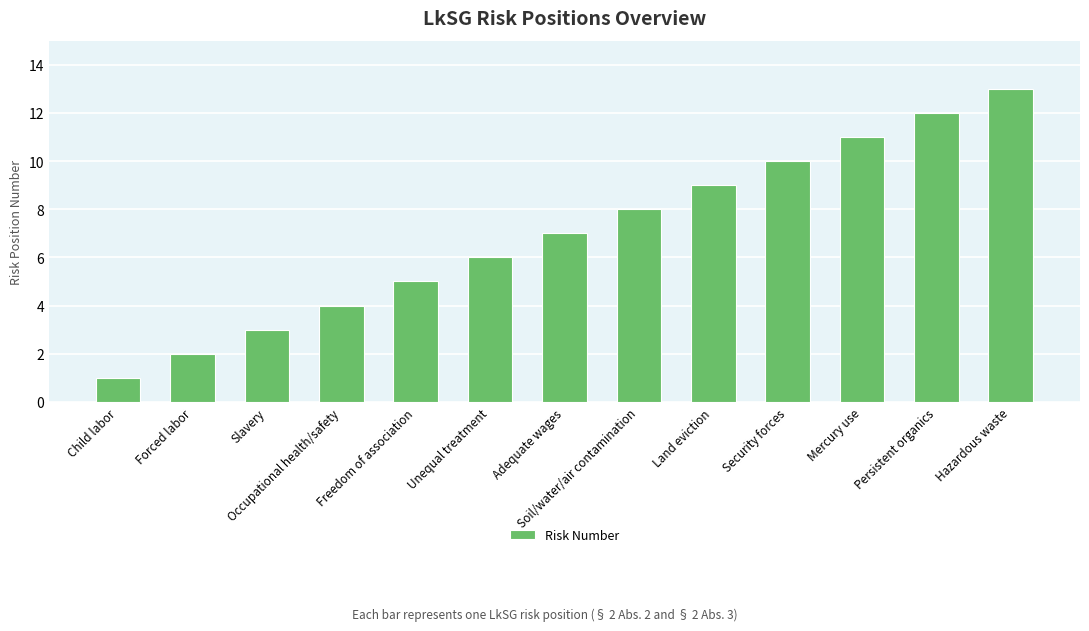

What is the difference between the maximum and minimum values?

12